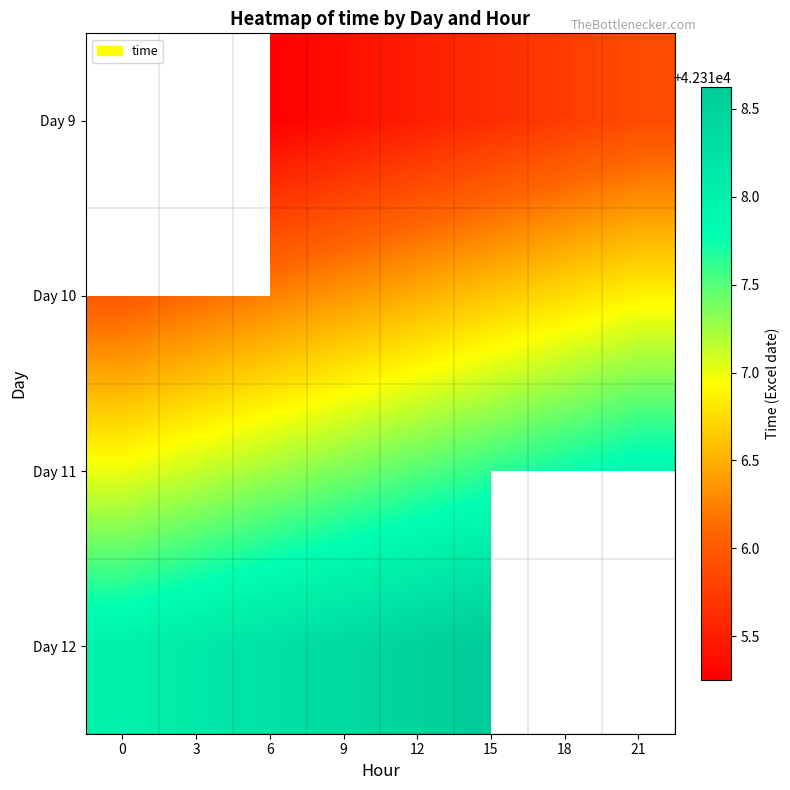

What is the maximum value shown in the chart?

42318.6